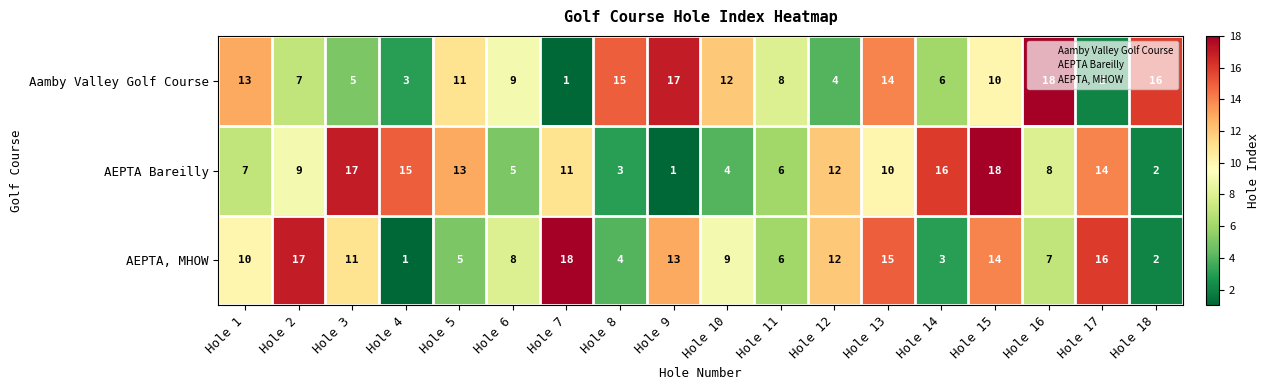

The value of AEPTA Bareilly at Hole 5 is 6. True or false?

False